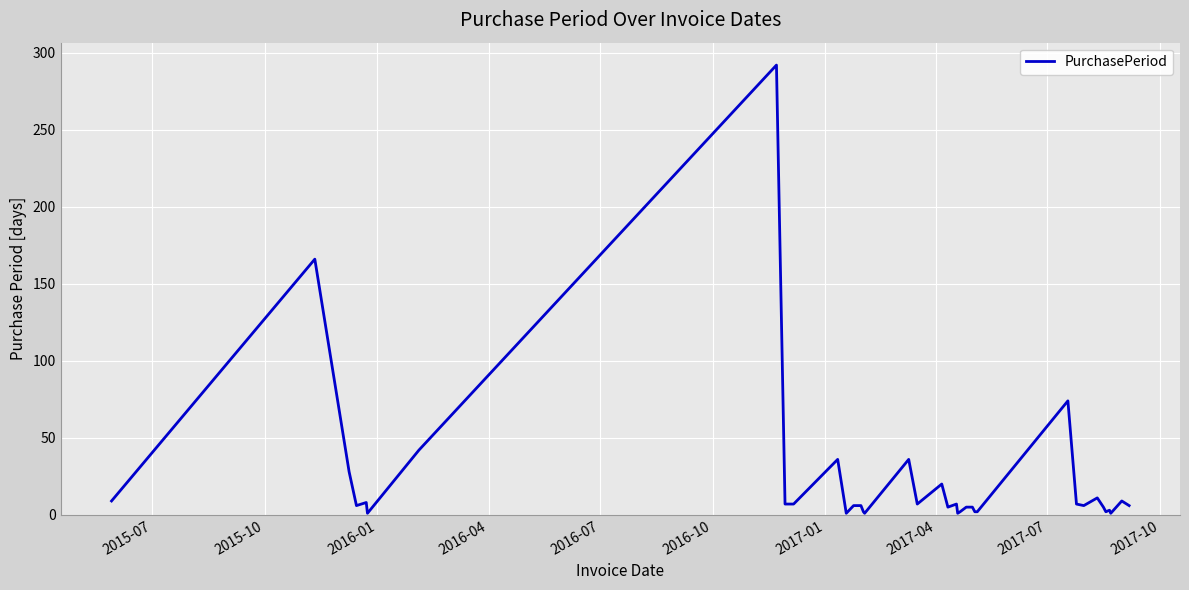

What is the greatest value displayed?

292